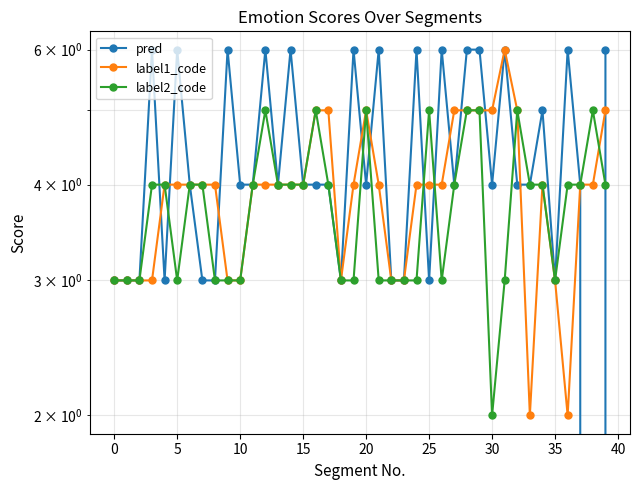

True or false: pred has more than 1 points higher than both neighbors.

True